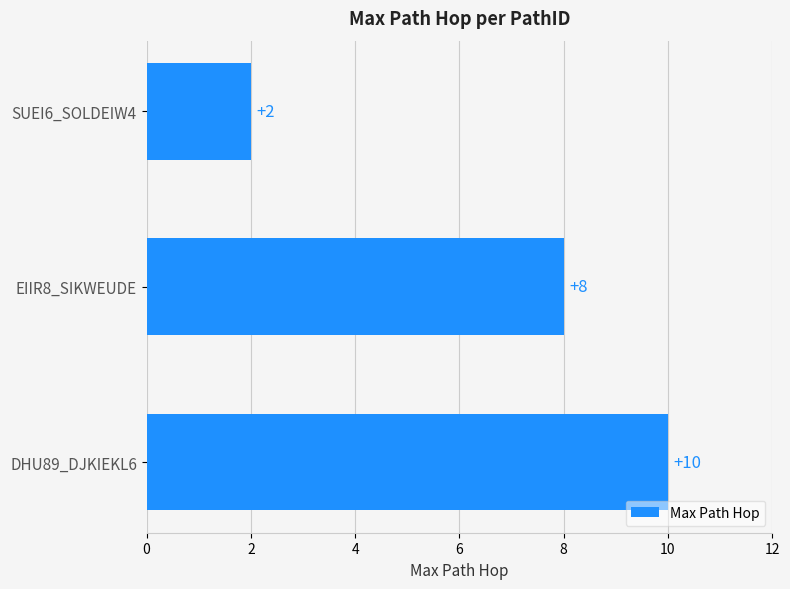

Where is the data nearest to the value 6?

EIIR8_SIKWEUDE